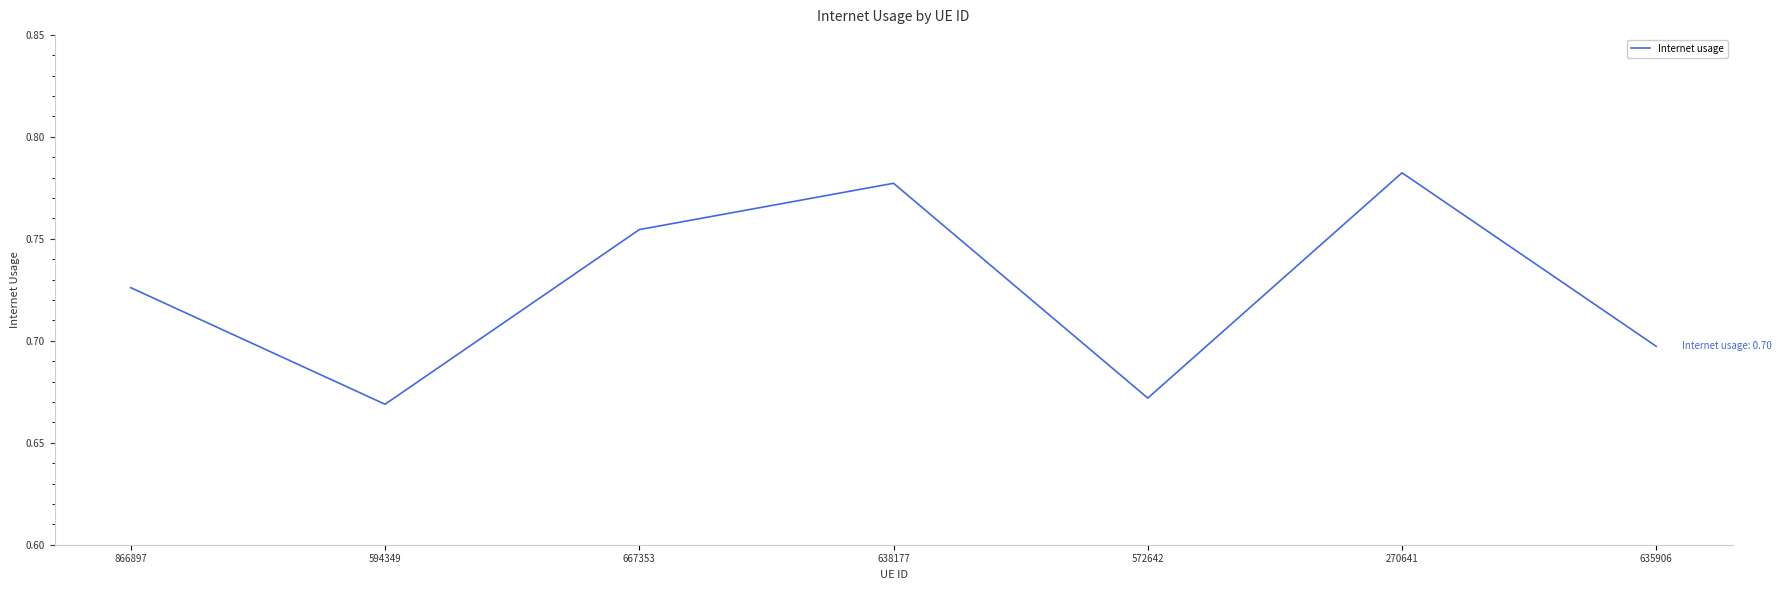

What position from the right is 667353?

5